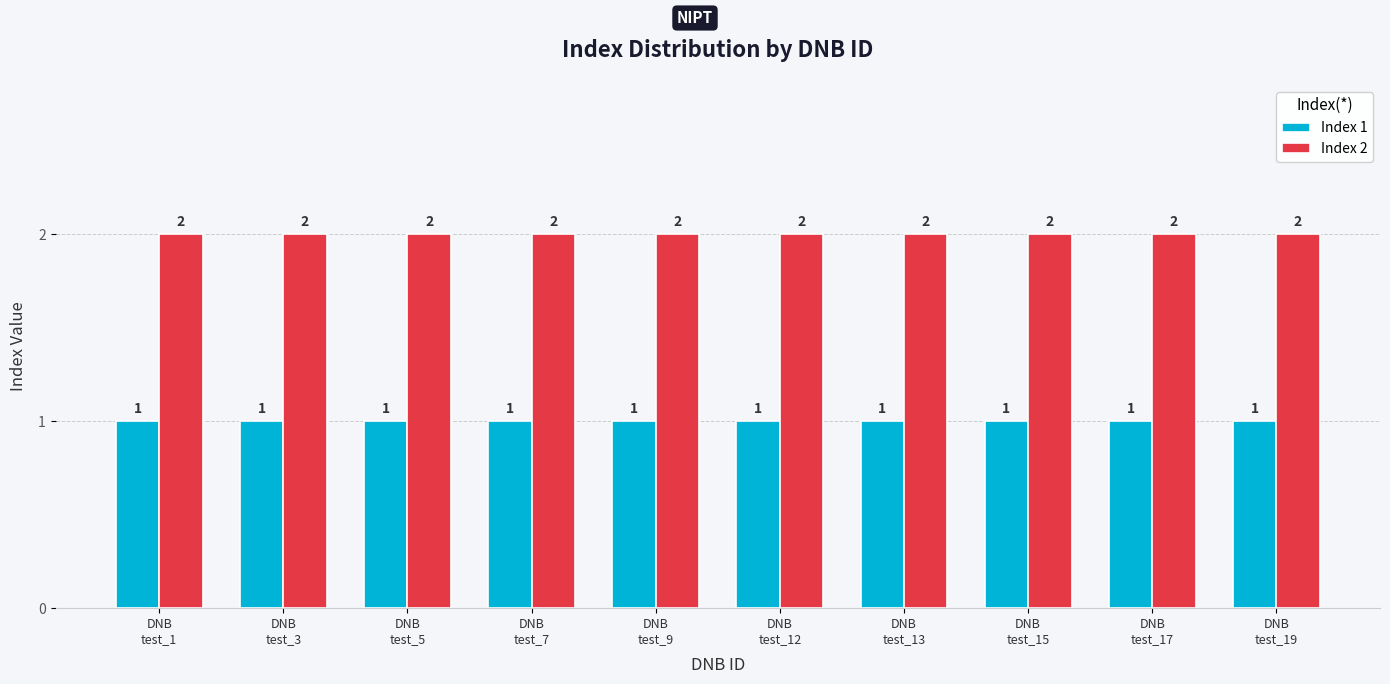

What position from the right is DNB
test_9?

6